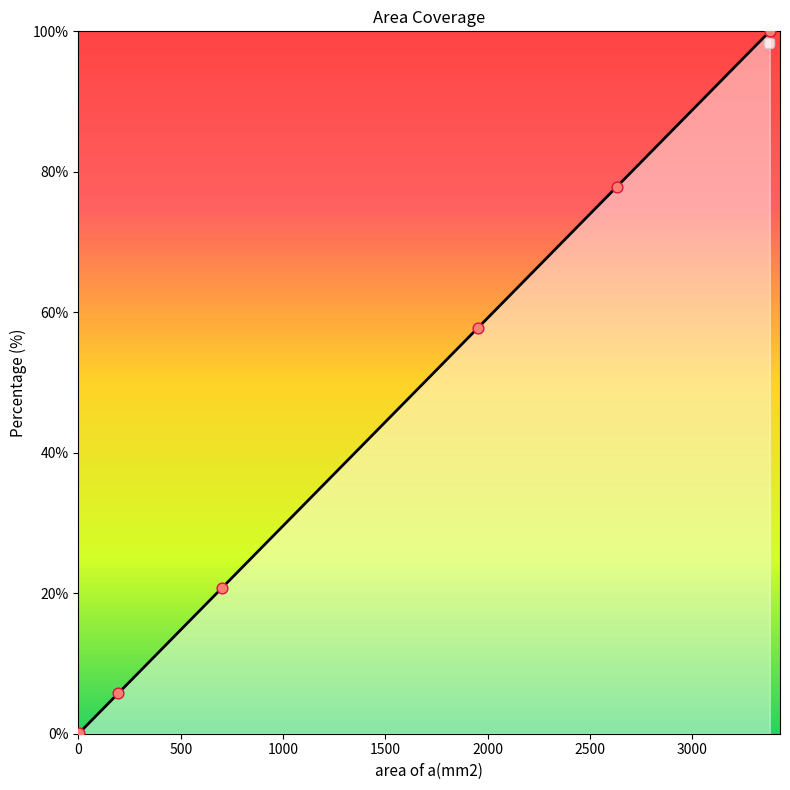

Which has a higher value, 2631.677846 or 702.7762135?

2631.677846